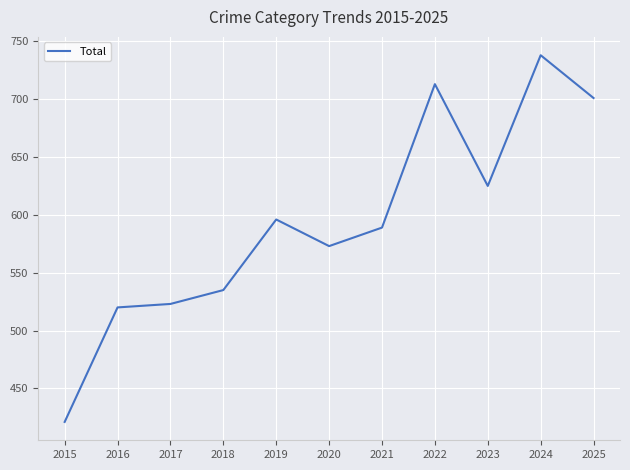

What is the change in value from 2018 to 2022?

+178